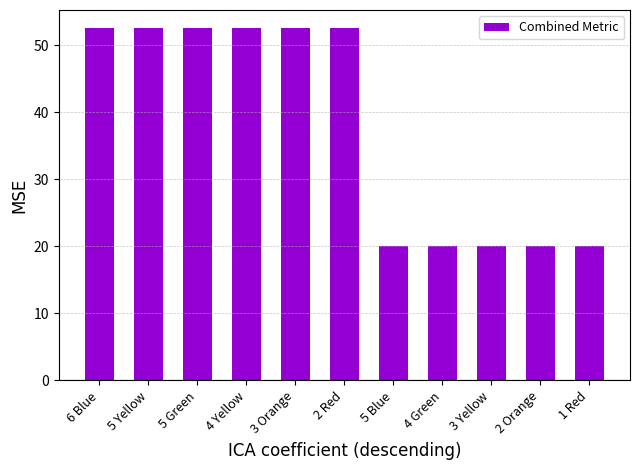

Is it true that the value at 3 Yellow is 20.0?

True